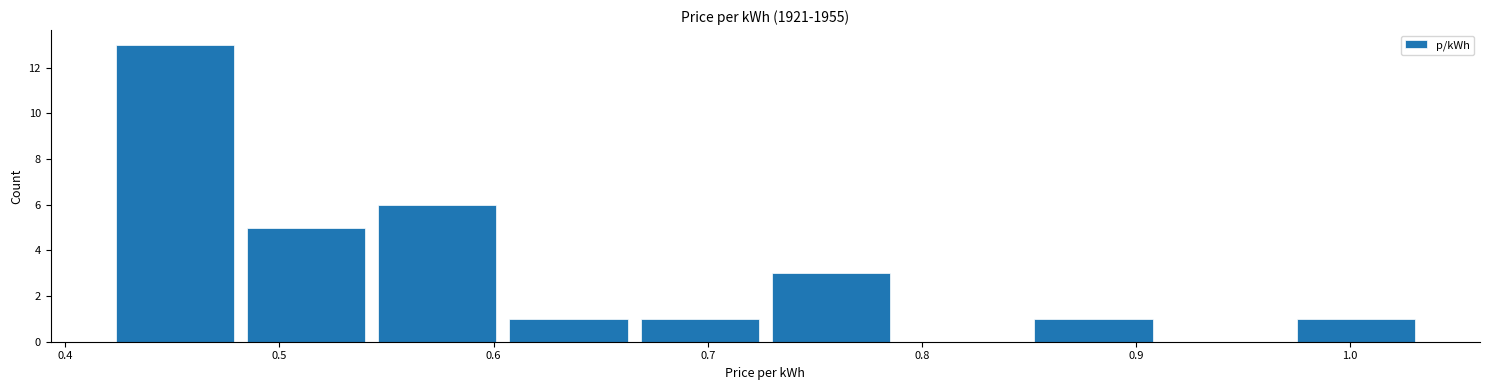

What is the height of the bar covering 0.67 to 0.73 on the x-axis? Neither the bar edges nor the heights are printed on the chart, so give them approximately, as read against the axes.

1